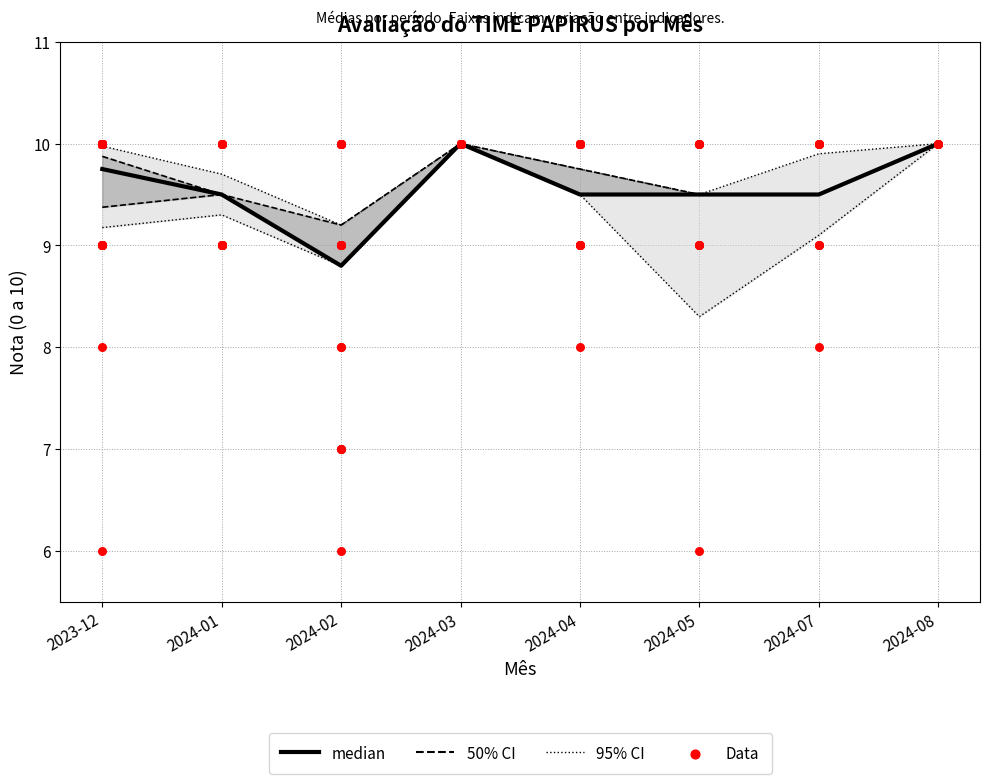

Which series reaches the maximum Y coordinate?

50% CI